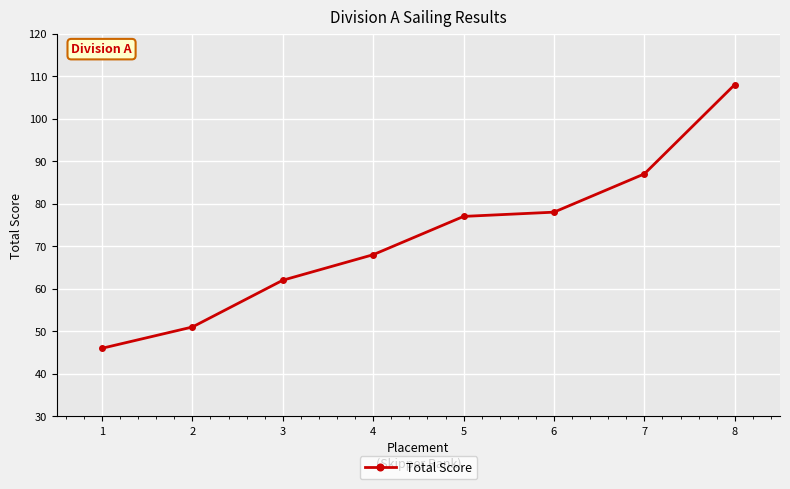

Reading right to left, list all the values displayed in this chart.

108	87	78	77	68	62	51	46